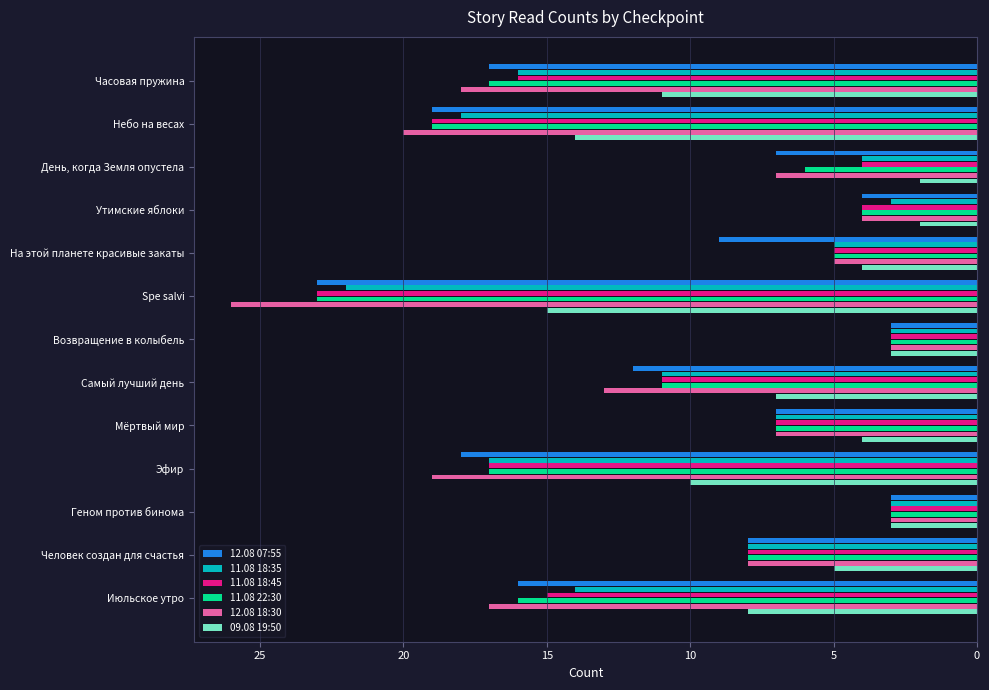

The value of 11.08 18:35 at Мёртвый мир is 13. True or false?

False